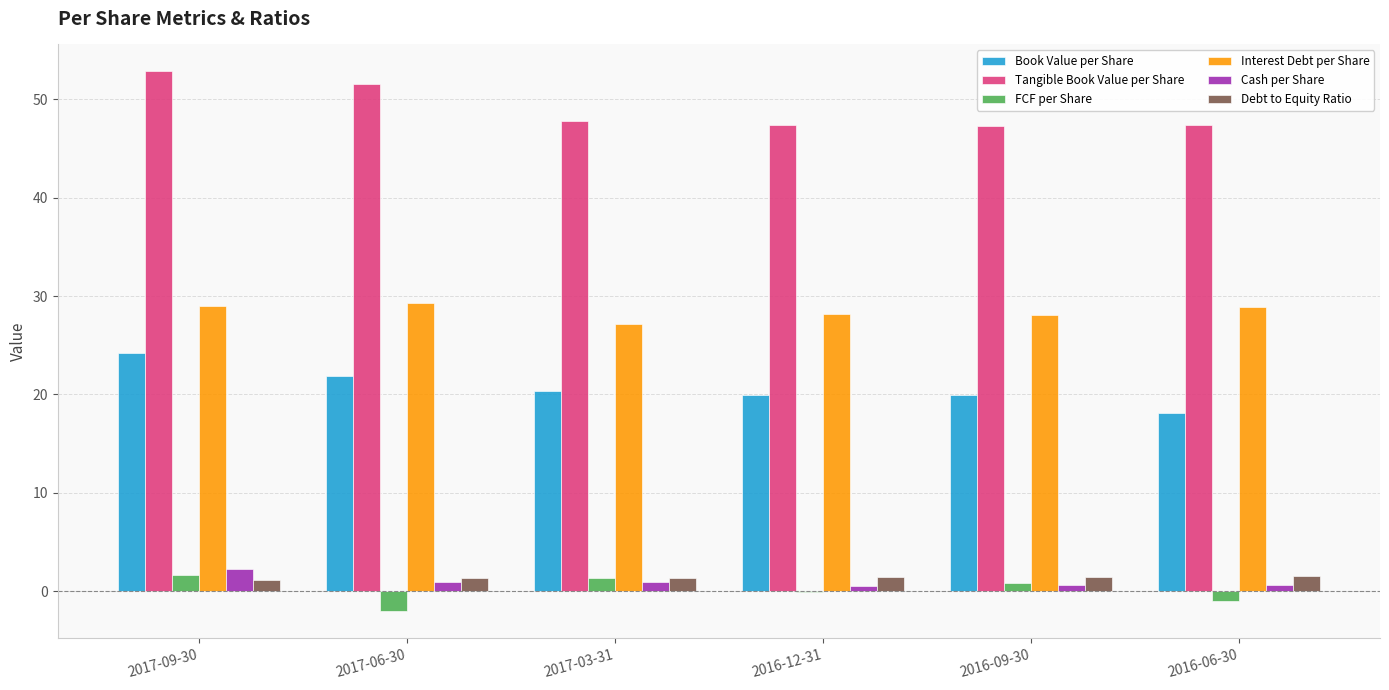

Is the value of Cash per Share at 2017-06-30 greater than the value of Book Value per Share at 2017-03-31?

No